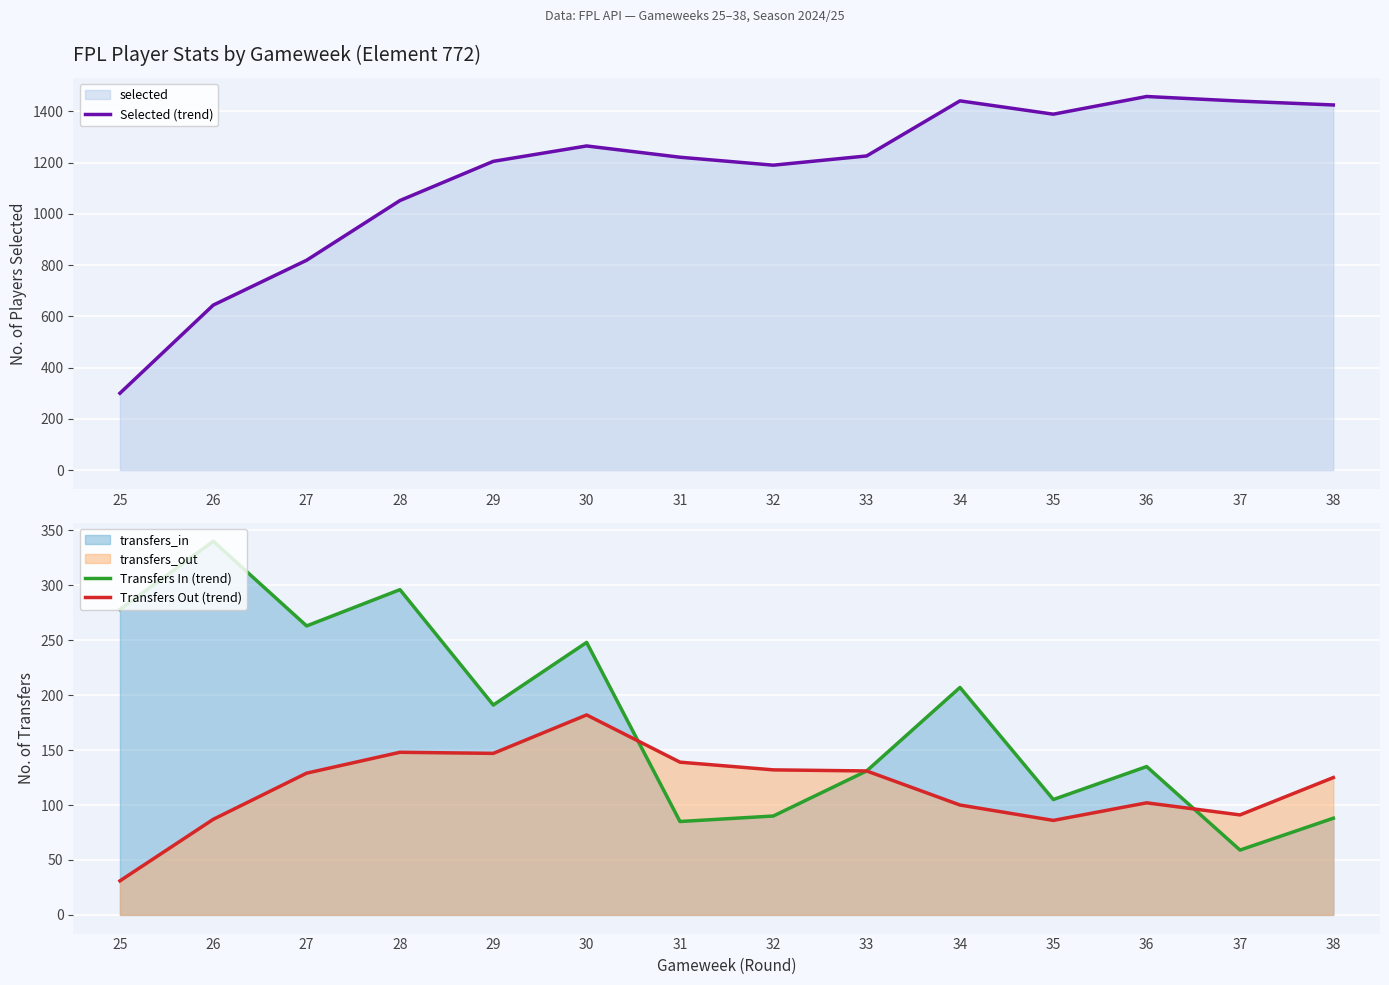

What is the lowest value of the Selected (trend) series?

300